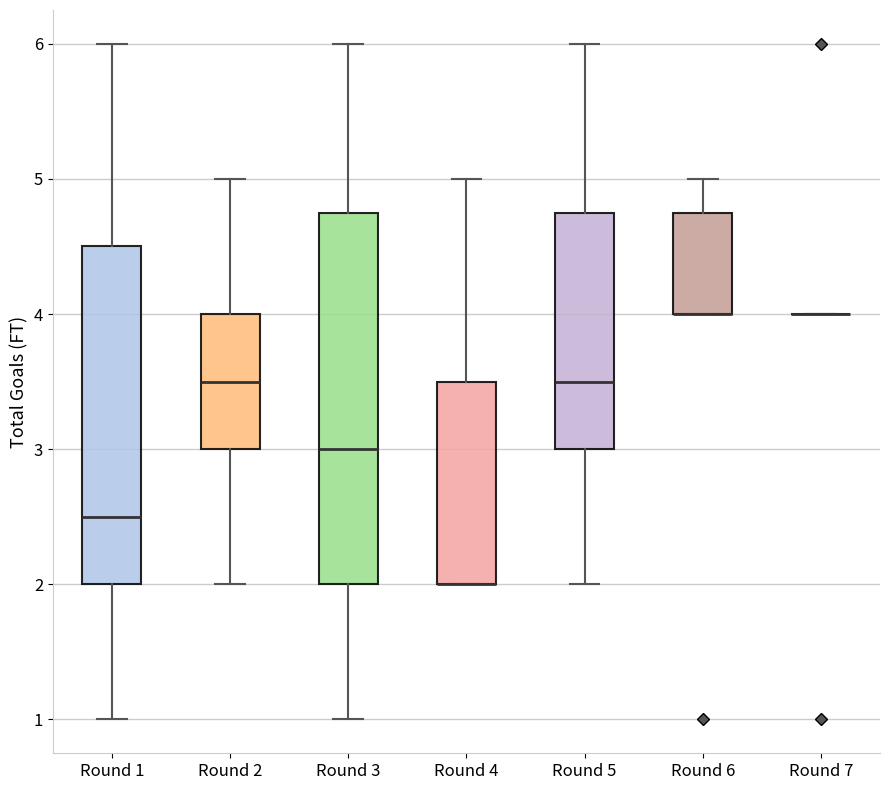

Reading left to right, read every box against the y-axis: the position of its median line, the range the box covers, and the ends of its whiskers. The values are not printed on the chart, so give them approximately, as read against the axis.

Round 1: median 2.5, box 2.0 to 4.5, whiskers 1.0 to 6.0
Round 2: median 3.5, box 3.0 to 4.0, whiskers 2.0 to 5.0
Round 3: median 3.0, box 2.0 to 4.8, whiskers 1.0 to 6.0
Round 4: median 2.0 (drawn on the box's lower edge), box 2.0 to 3.5, whiskers 2.0 to 5.0
Round 5: median 3.5, box 3.0 to 4.8, whiskers 2.0 to 6.0
Round 6: median 4.0 (drawn on the box's lower edge), box 4.0 to 4.8, whiskers 4.0 to 5.0
Round 7: box collapsed to a line at 4.0, whiskers 4.0 to 4.0